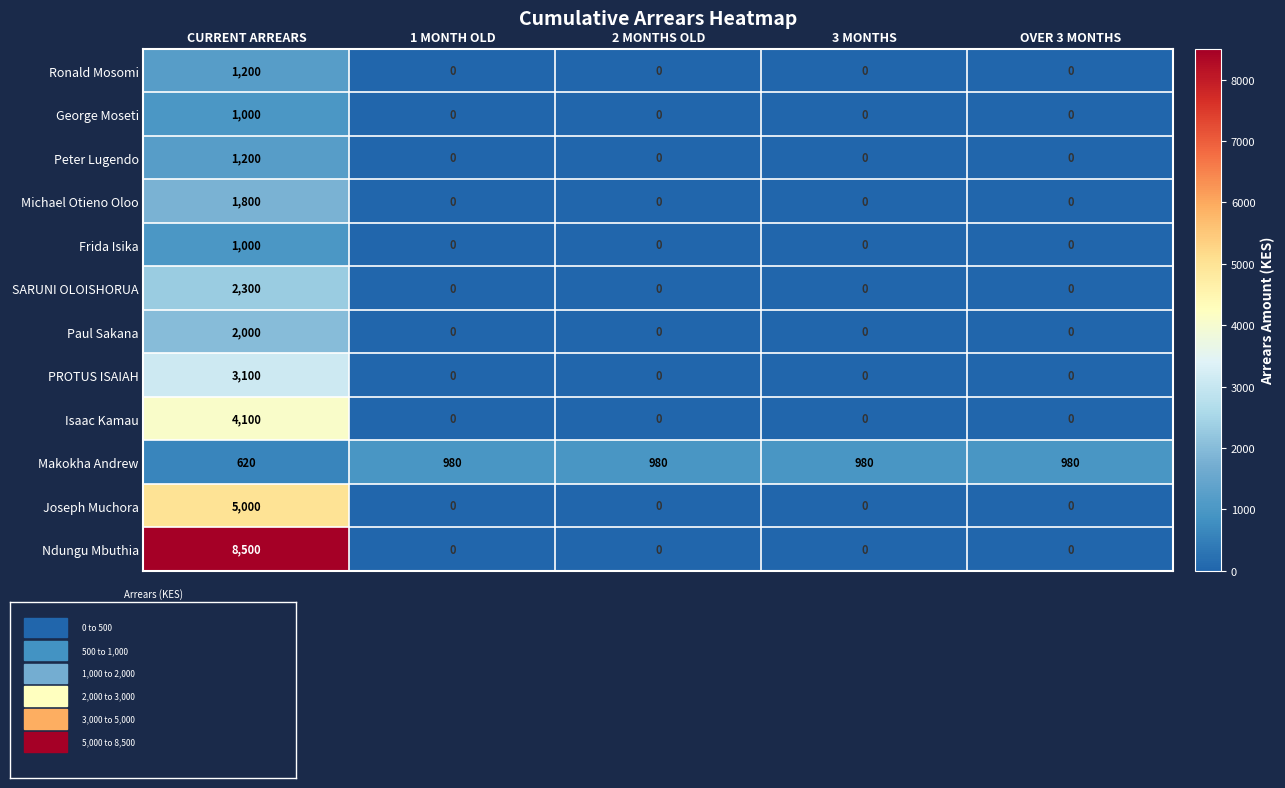

What is the difference between the maximum and minimum values in the Ronald Mosomi series?

1200